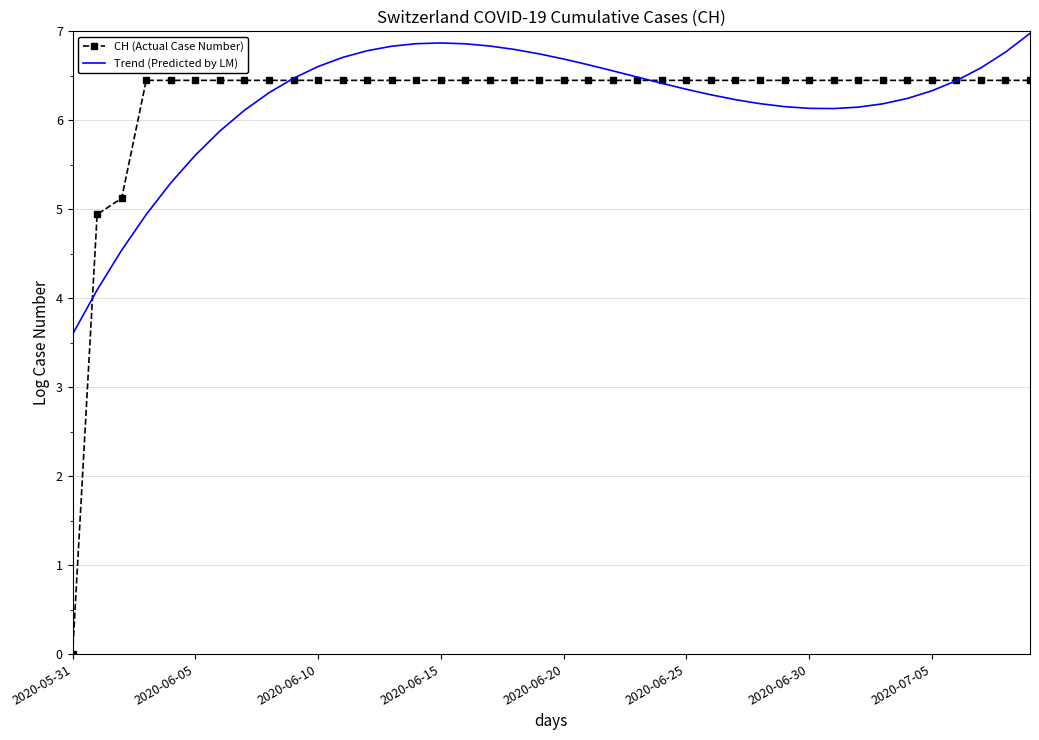

What is the maximum value shown in the chart?

7.0